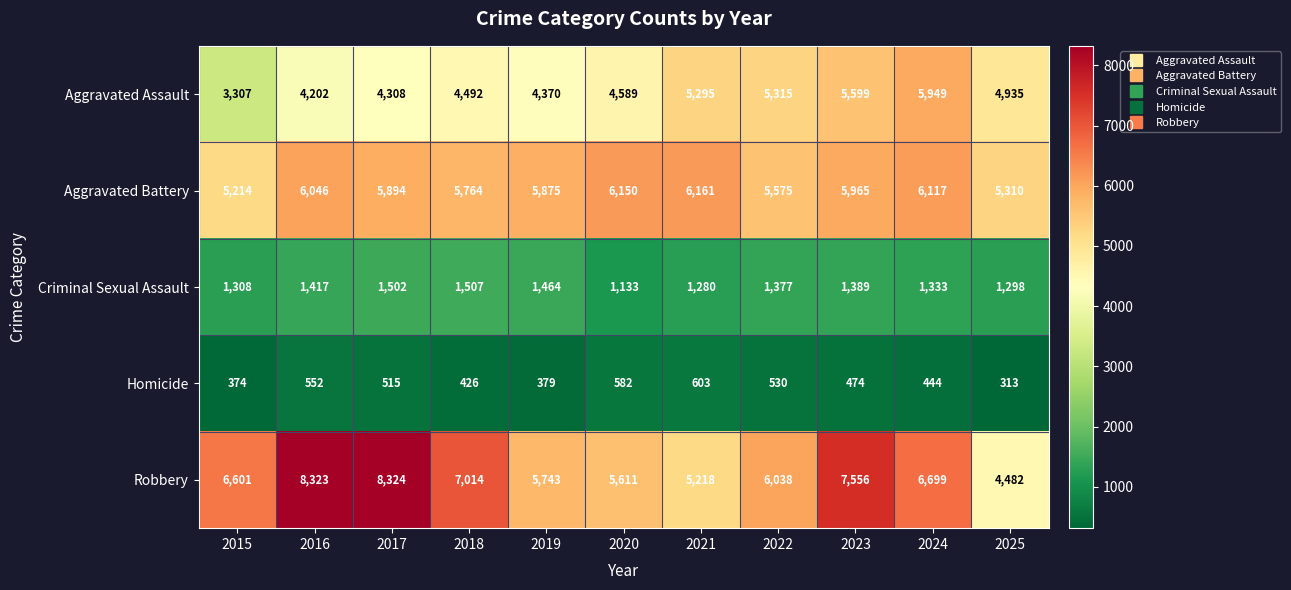

Is the value of Homicide at 2018 greater than the value of Aggravated Assault at 2016?

No